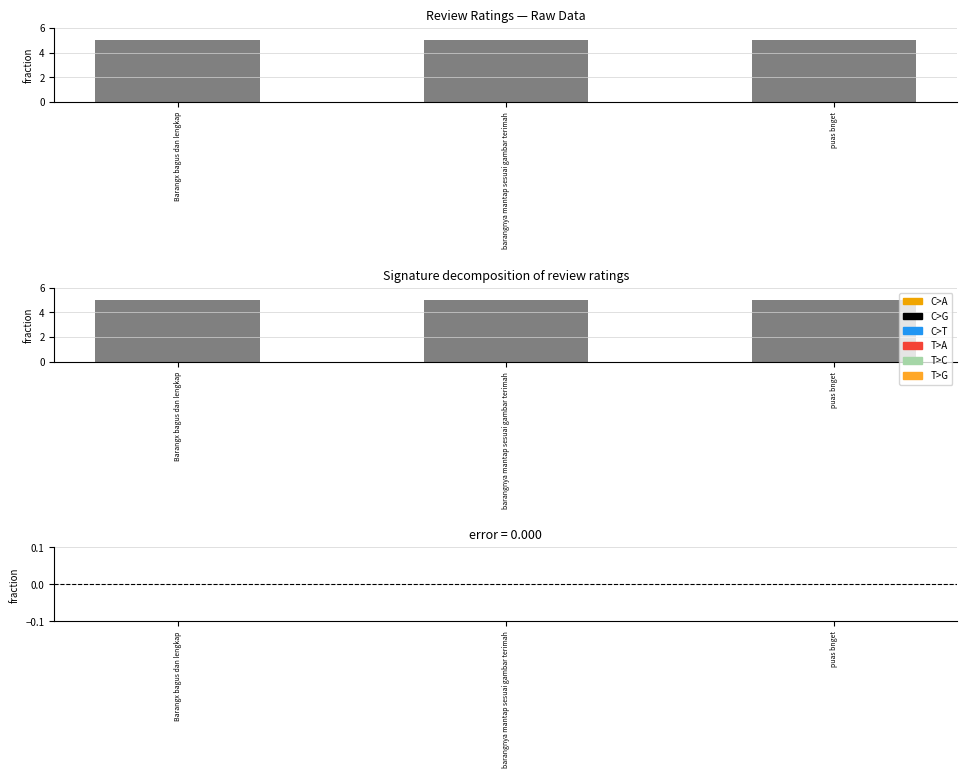

Which category has the highest value in the error series?

Barangx bagus dan lengkap